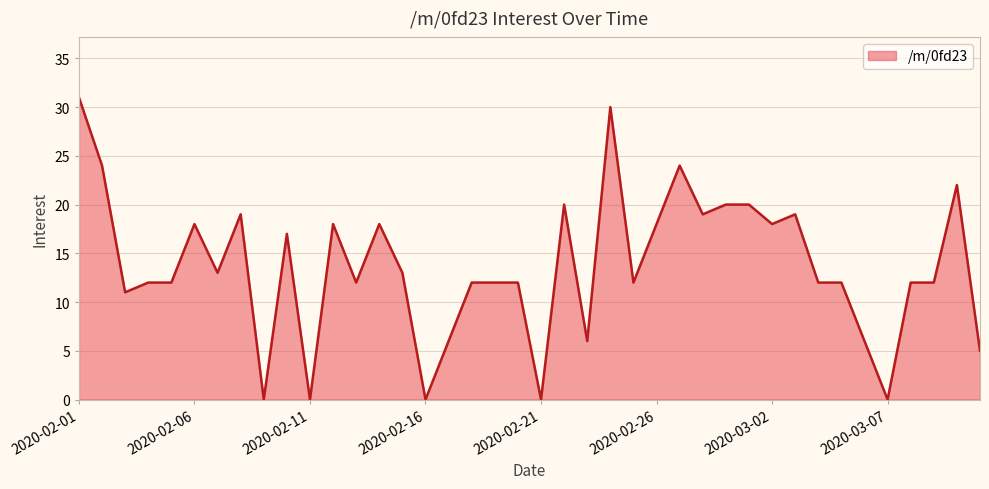

What is the maximum value shown in the chart?

31